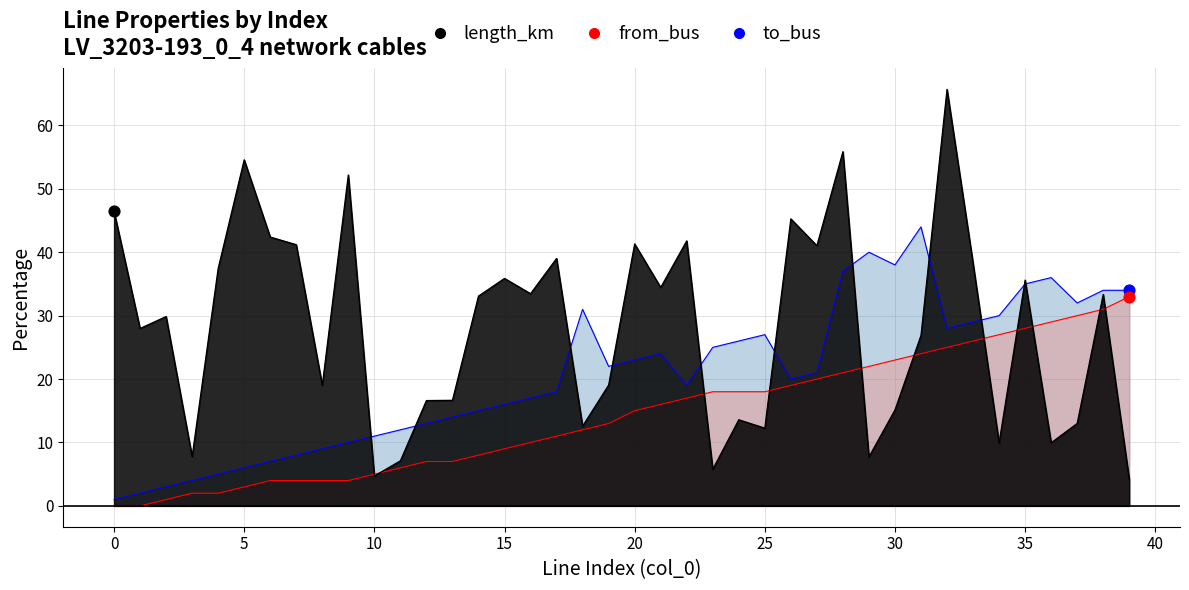

Which series has the largest total across all categories?

length_km